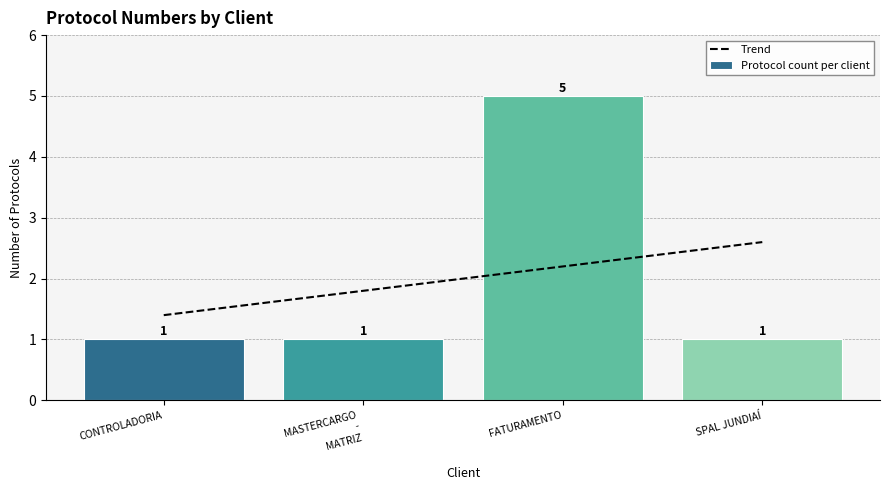

The Trend series shows 0.5 at FATURAMENTO. True or false?

False